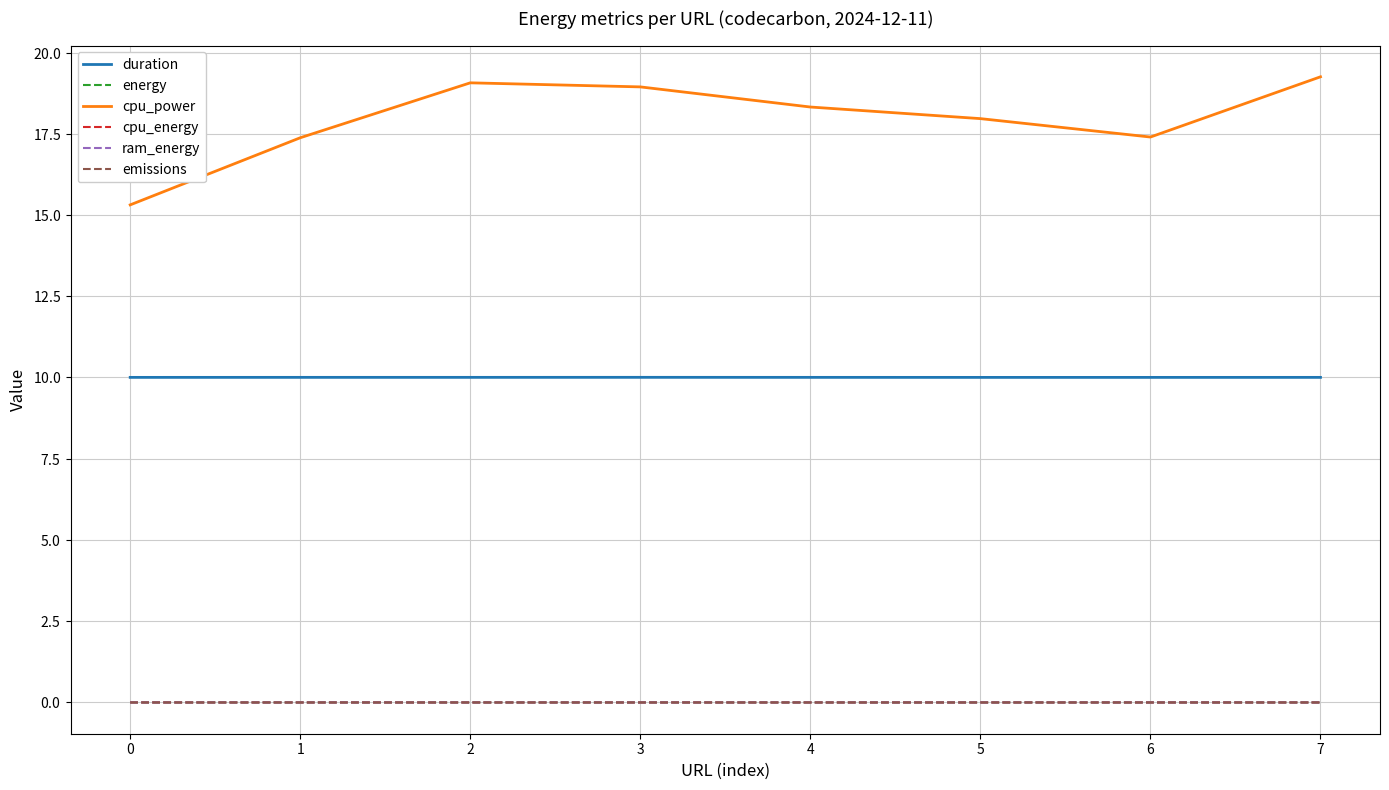

What are all the series names shown in the legend?

duration, energy, cpu_power, cpu_energy, ram_energy, emissions